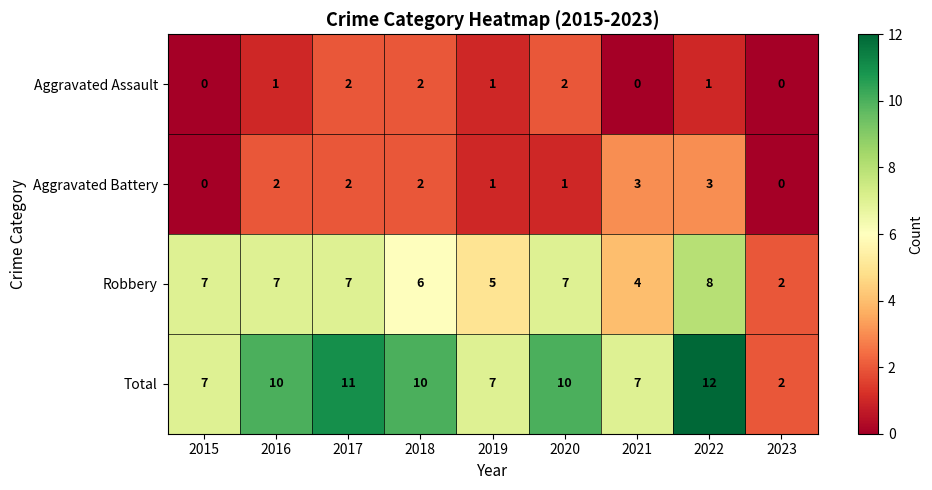

How many series are shown in this chart?

4